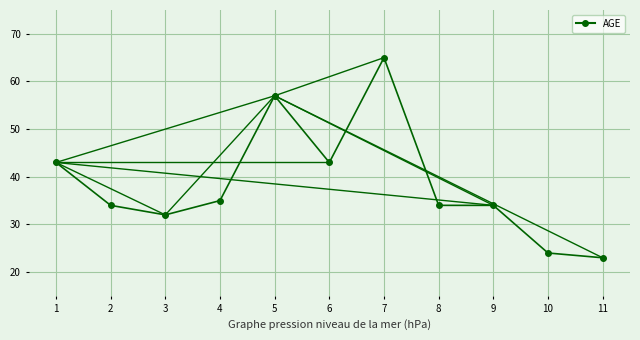

What is the difference between the second highest and minimum values?

34